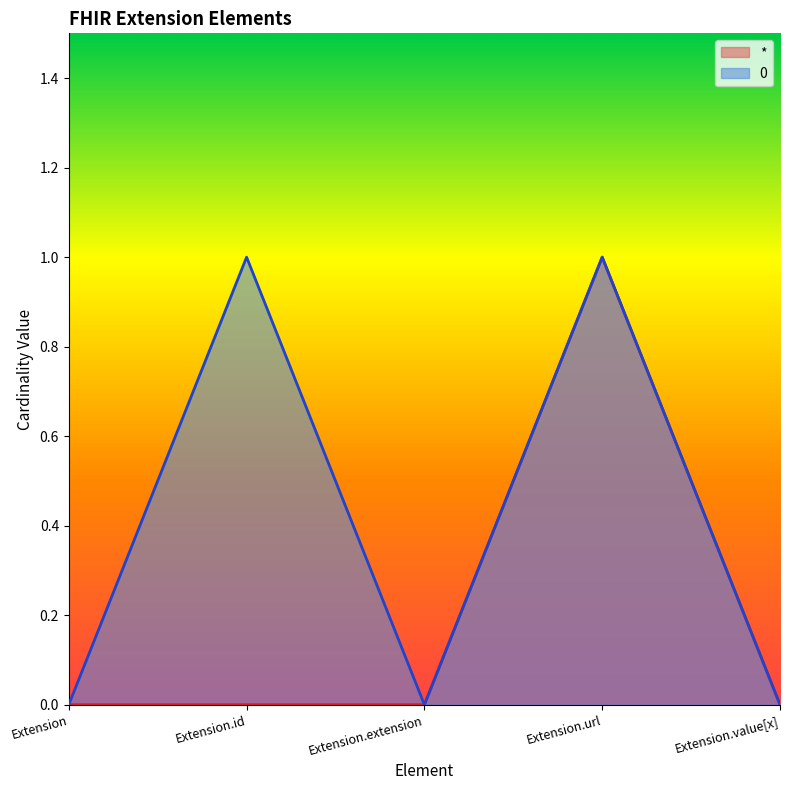

Between Extension.id and Extension, which is larger?

Extension.id